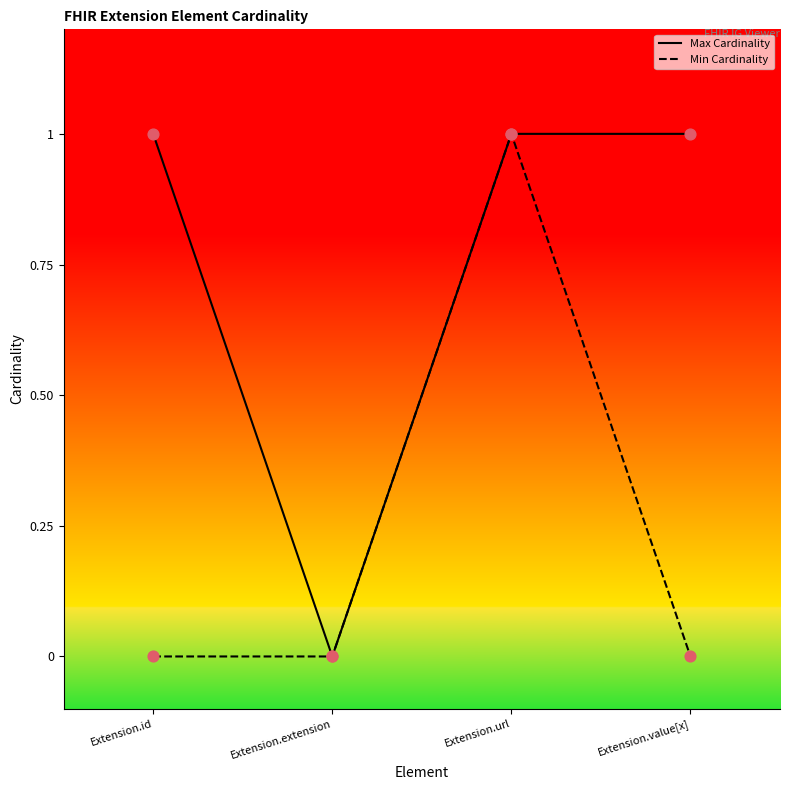

At how many categories does at least one series exceed 0?

3